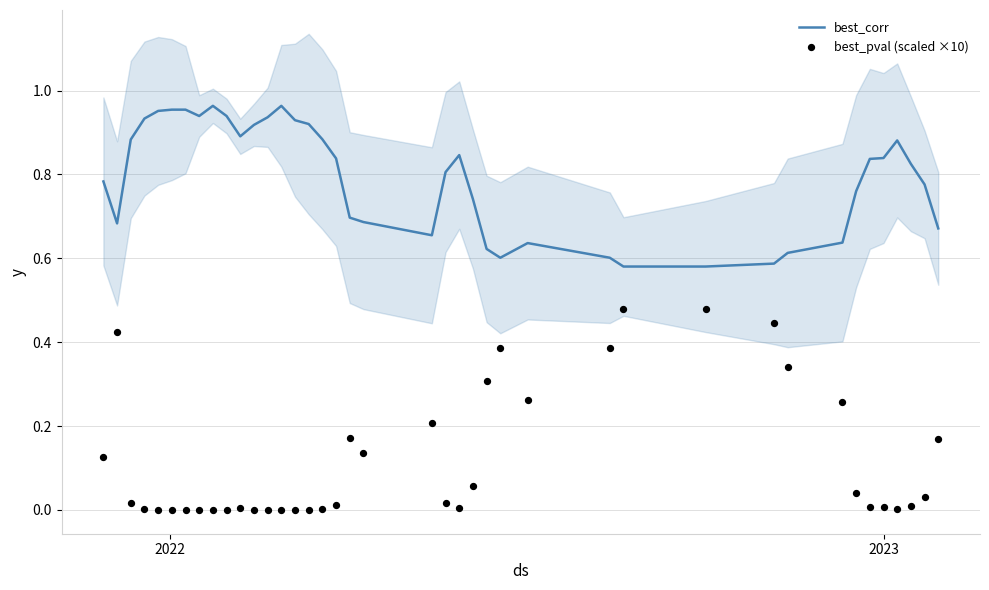

Is the value of best_corr at 38 greater than the value of best_pval (scaled ×10) at 9?

Yes